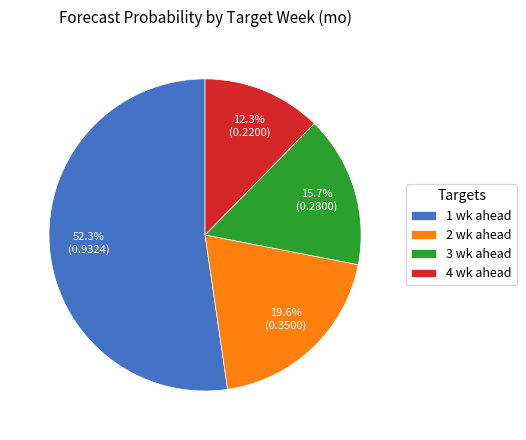

Is there any slice that represents more than half of the pie?

Yes